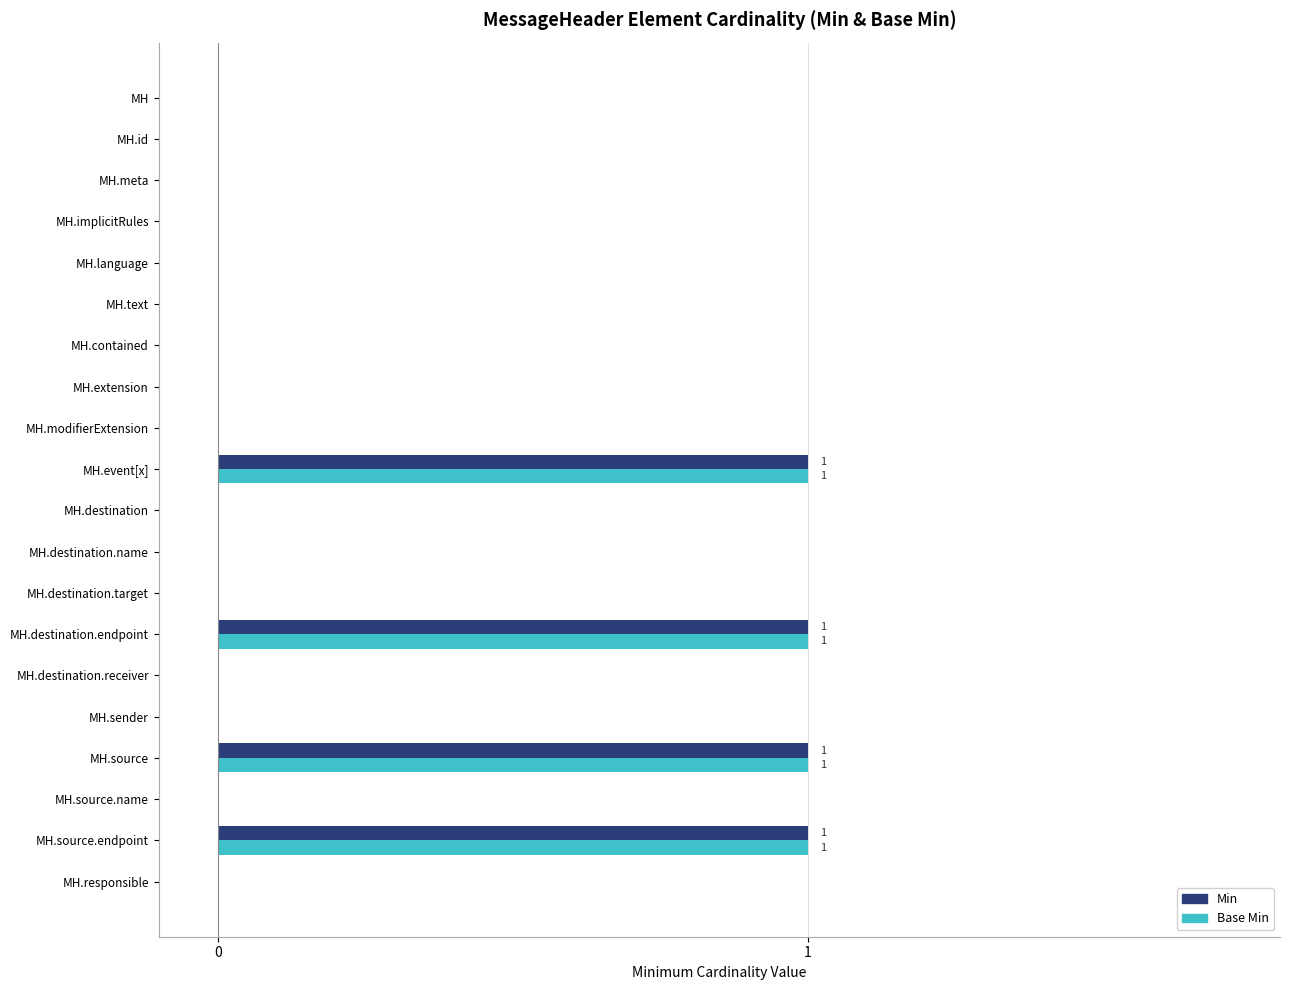

What is the sum of all Min values?

4